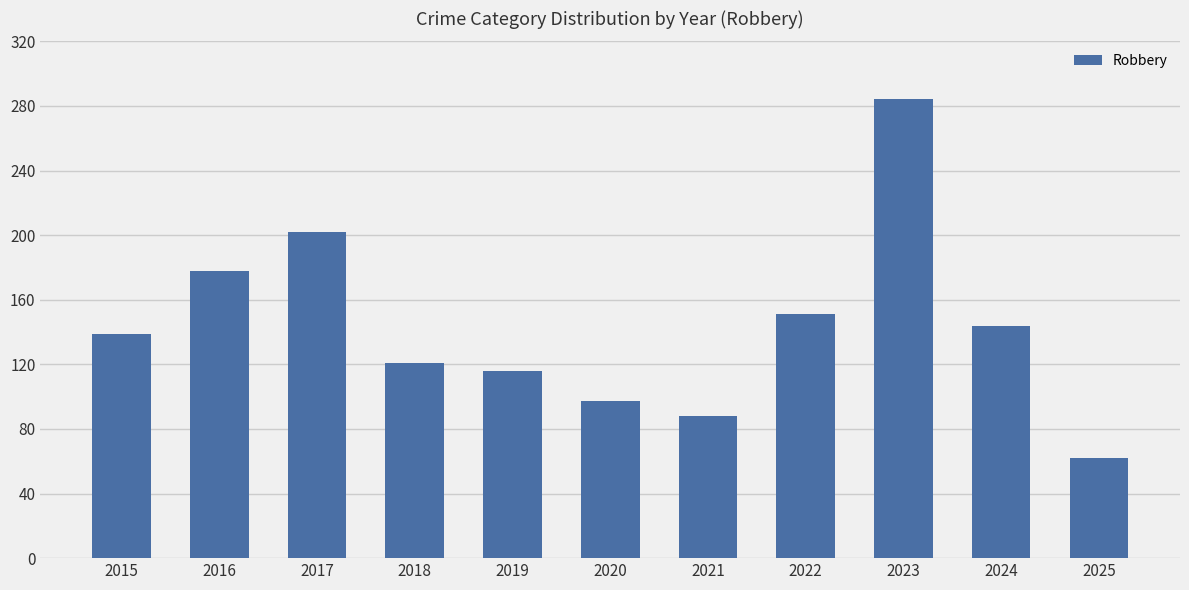

Reading left to right, what are all the values shown in this chart?

139	178	202	121	116	97	88	151	284	144	62